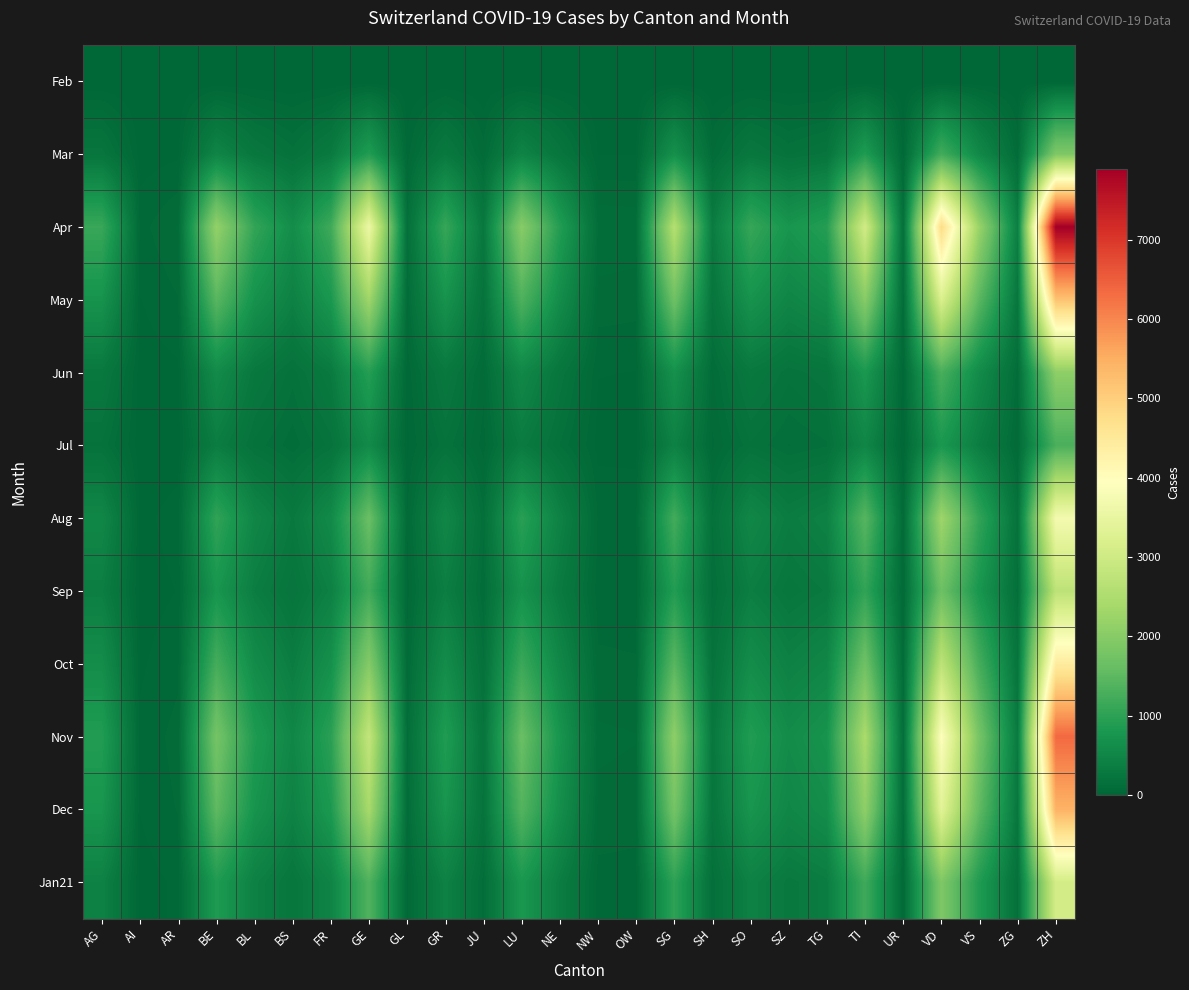

How many distinct data groups are displayed?

12